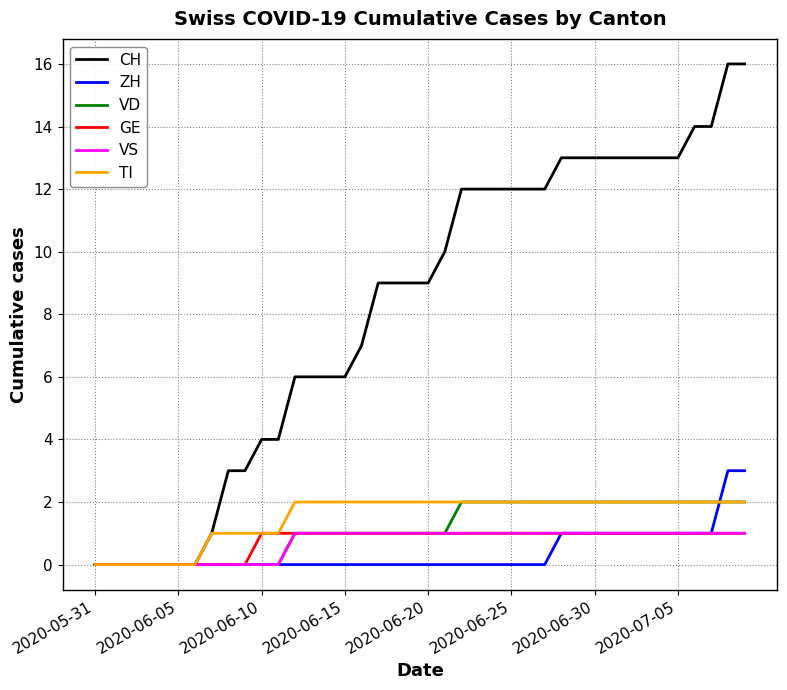

Which series has the largest range (max minus min)?

CH